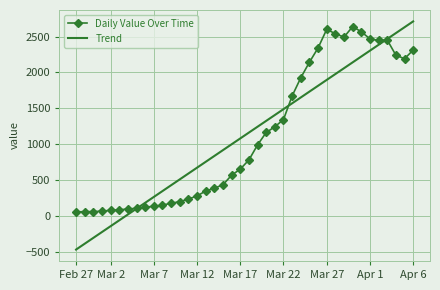

Which series has the largest range (max minus min)?

Trend